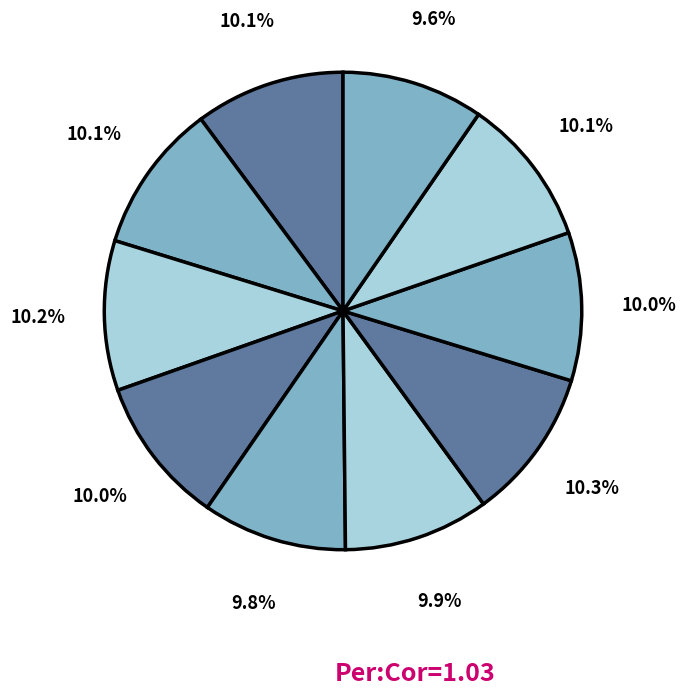

Is there a majority slice in this chart?

No